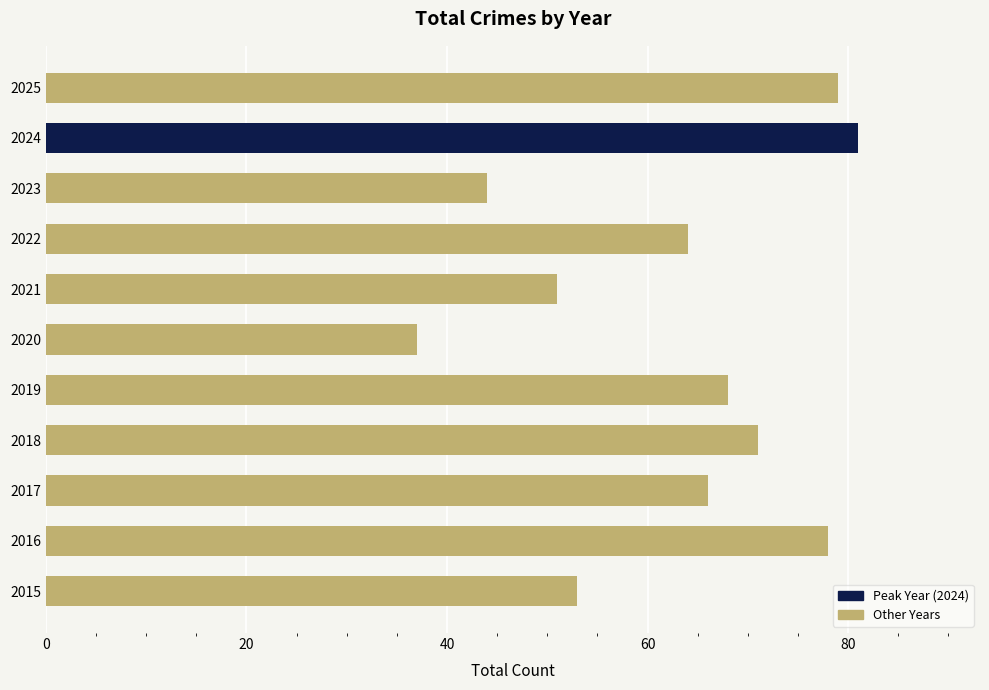

At which label is the value closest to 59?

2022